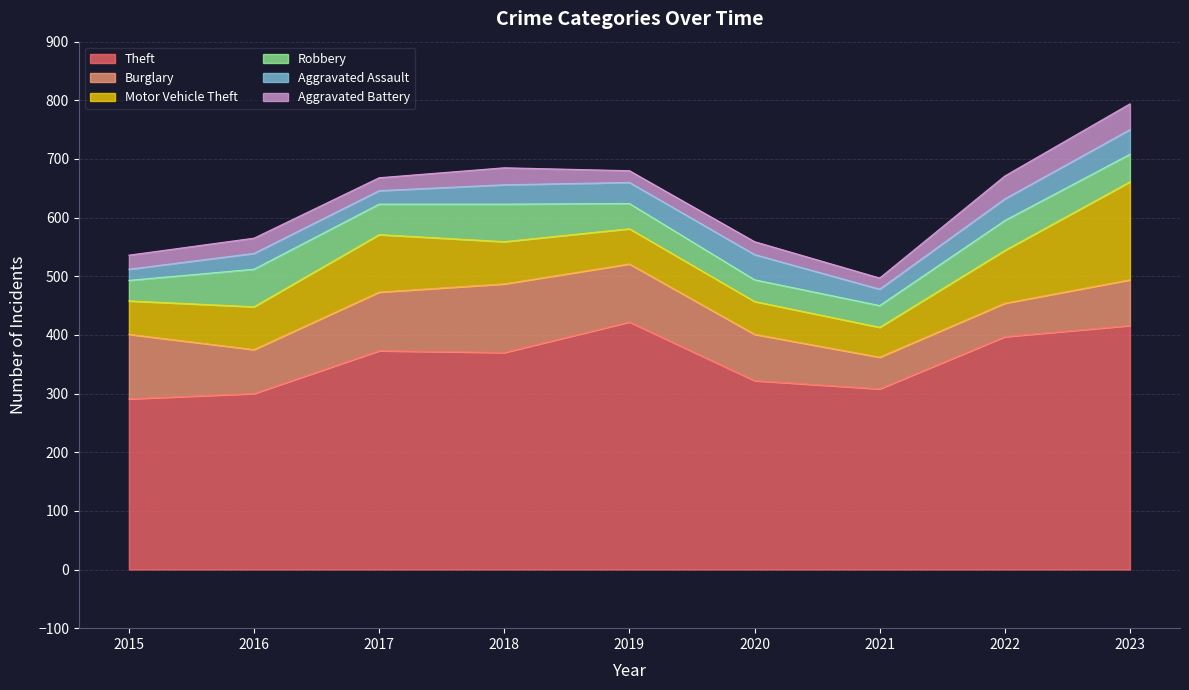

Does the chart have visible grid lines?

Yes